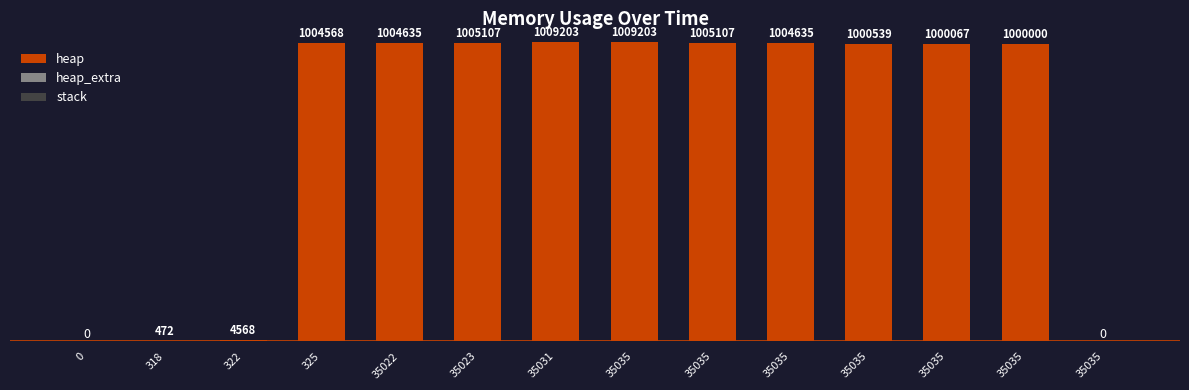

Does the chart contain stacked bars?

Yes